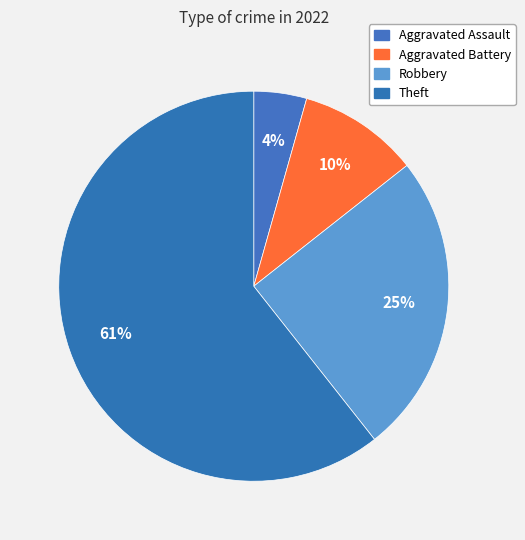

To the nearest percent, what is the difference between the Aggravated Battery and Robbery slice percentages?

15%